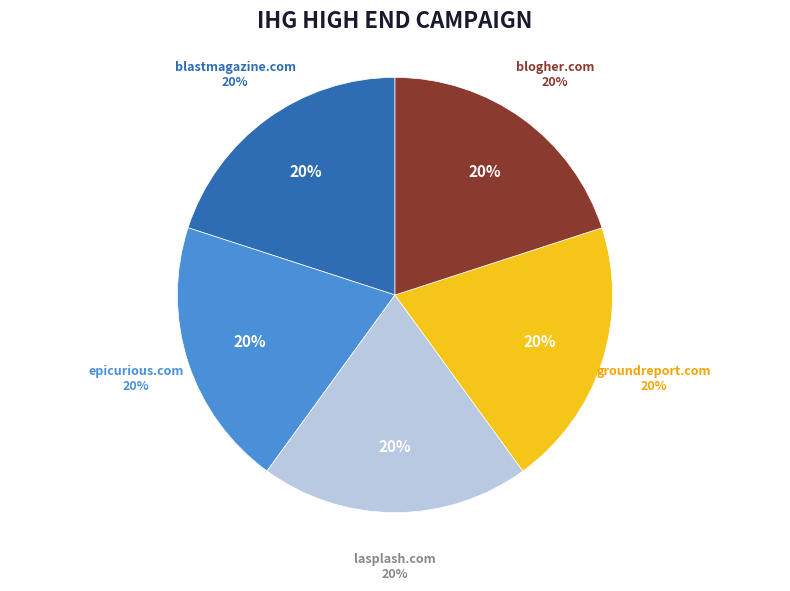

What percentage is the lasplash.com slice, to the nearest percent?

20%